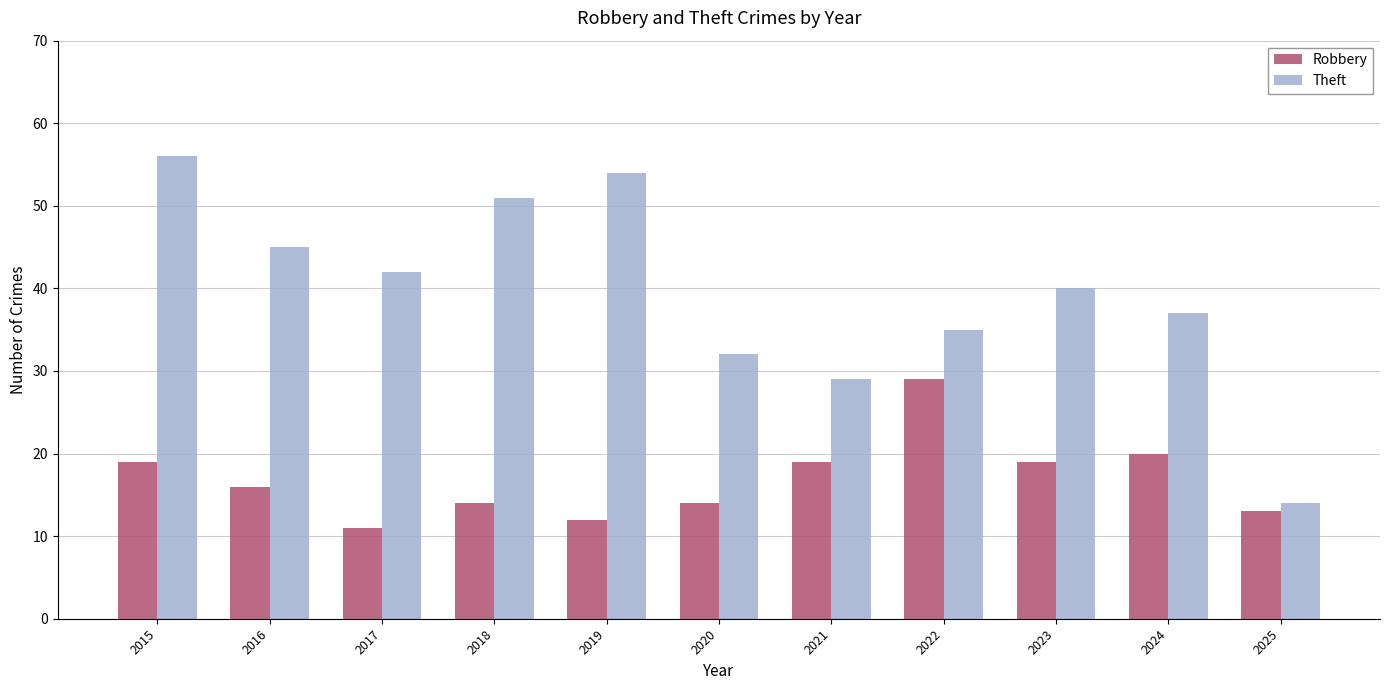

What is the maximum value for Robbery?

29